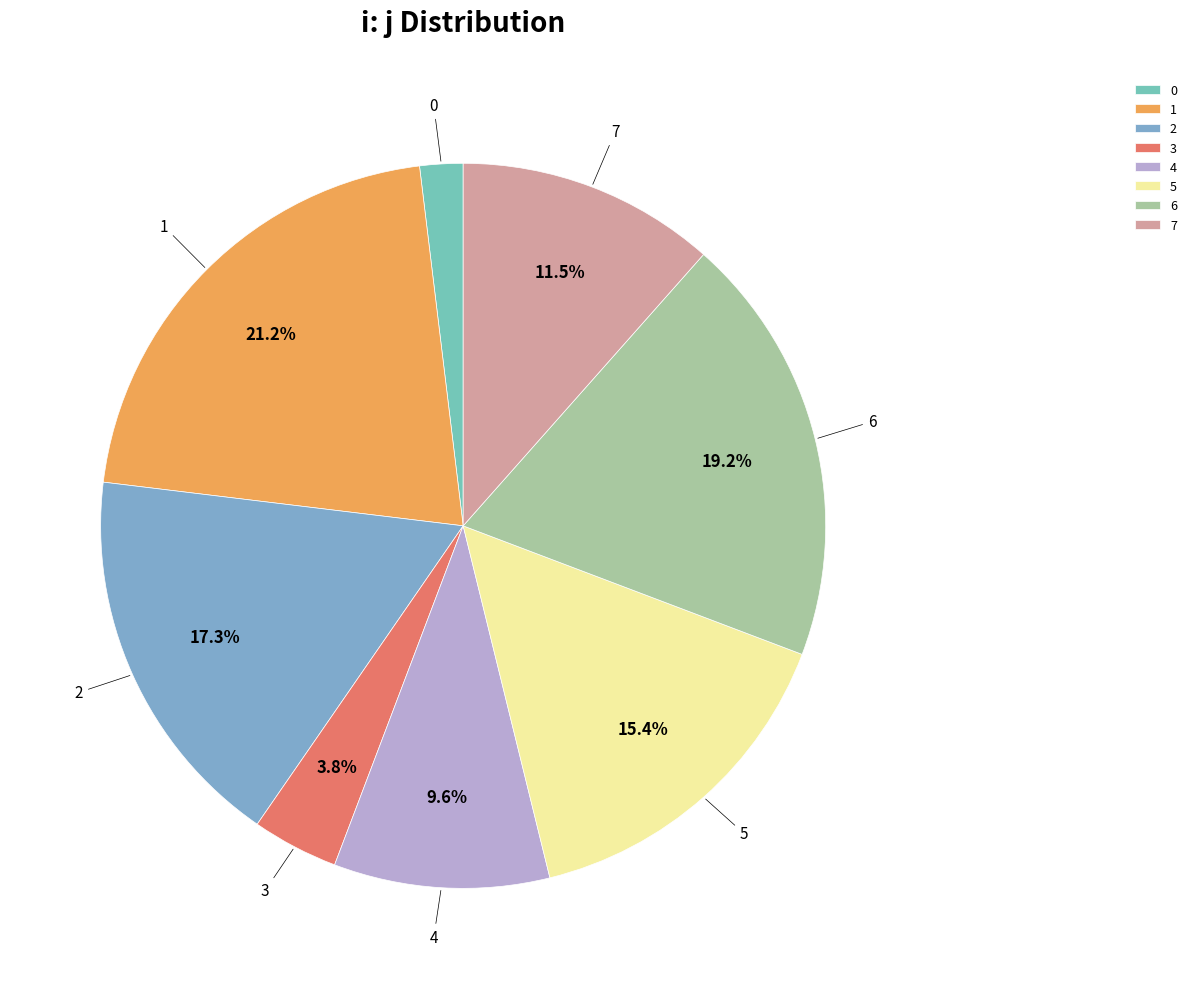

To the nearest percent, what percentage of the pie is 2?

17%